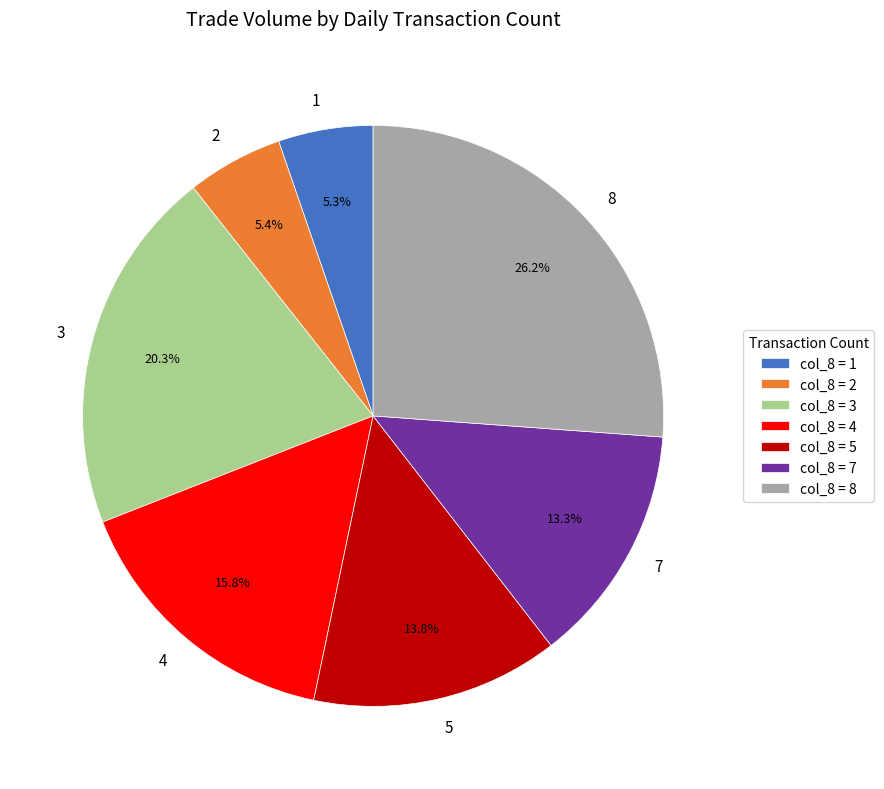

Is there a majority slice in this chart?

No